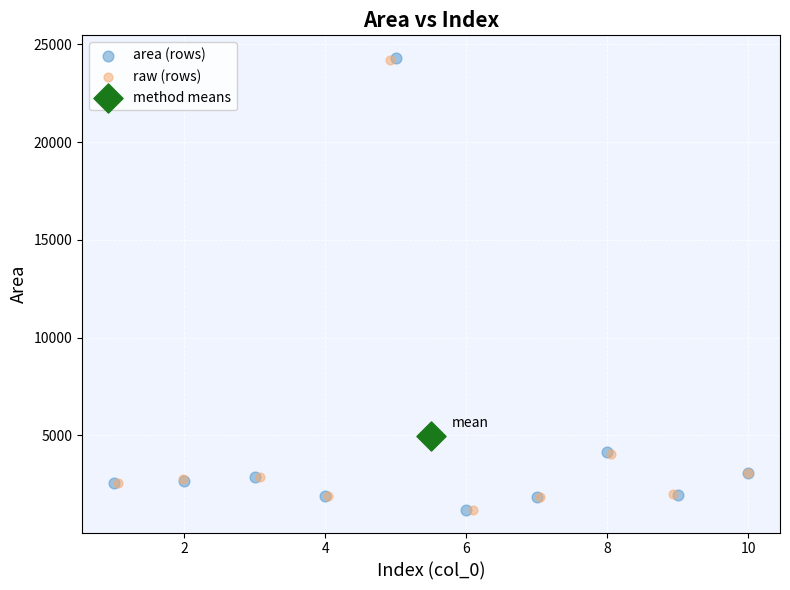

What are all the series names shown in the legend?

area (rows), raw (rows), method means